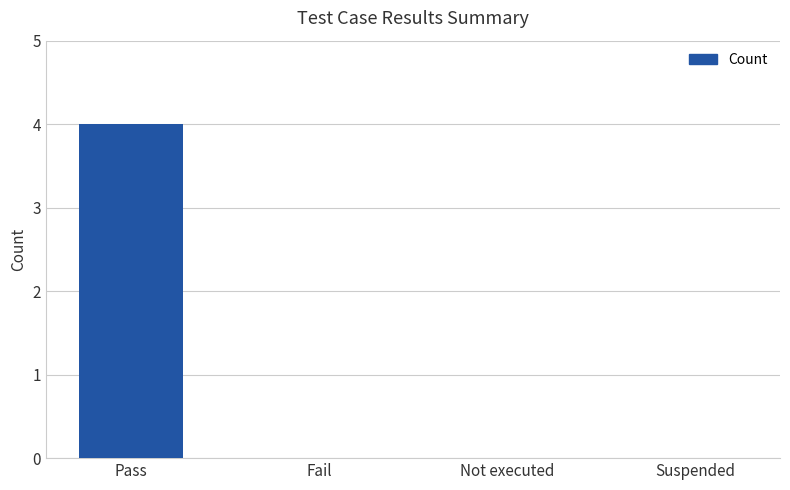

What is the change in value from Pass to Fail?

-4